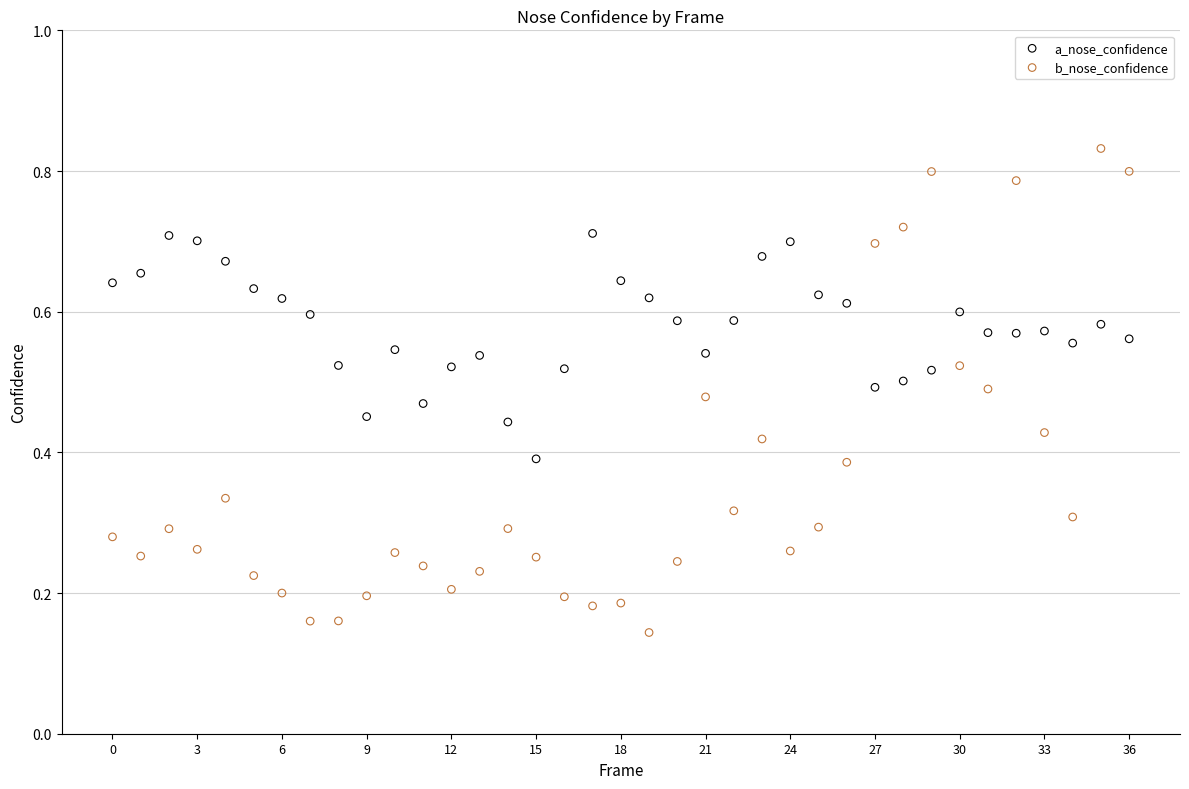

Which series has the widest spread of Y values?

b_nose_confidence